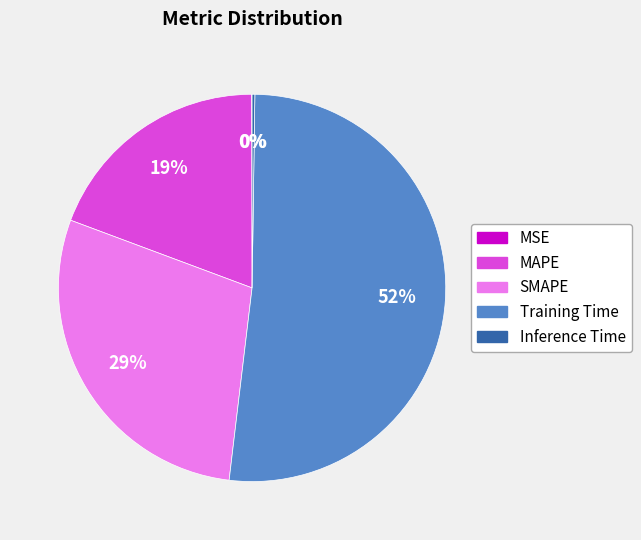

The MAPE slice represents 27% of the pie. True or false?

False